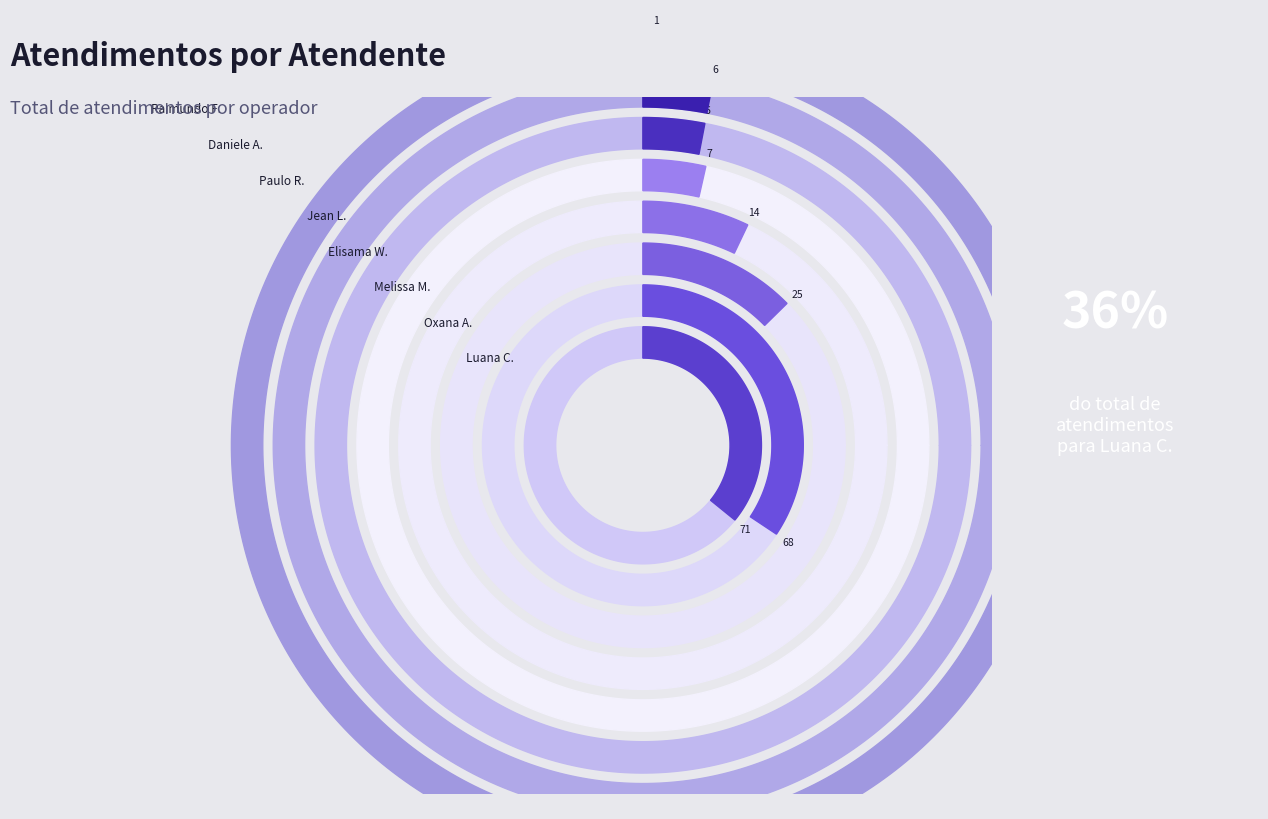

Combined, do Elisama Walter Machado and Daniele Aparecida dos Santos account for over 50%?

No